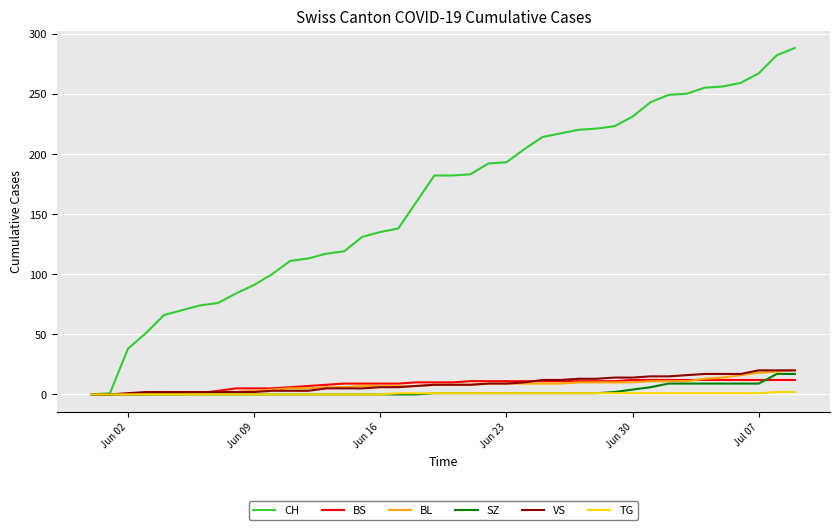

Which series has the largest range (max minus min)?

CH